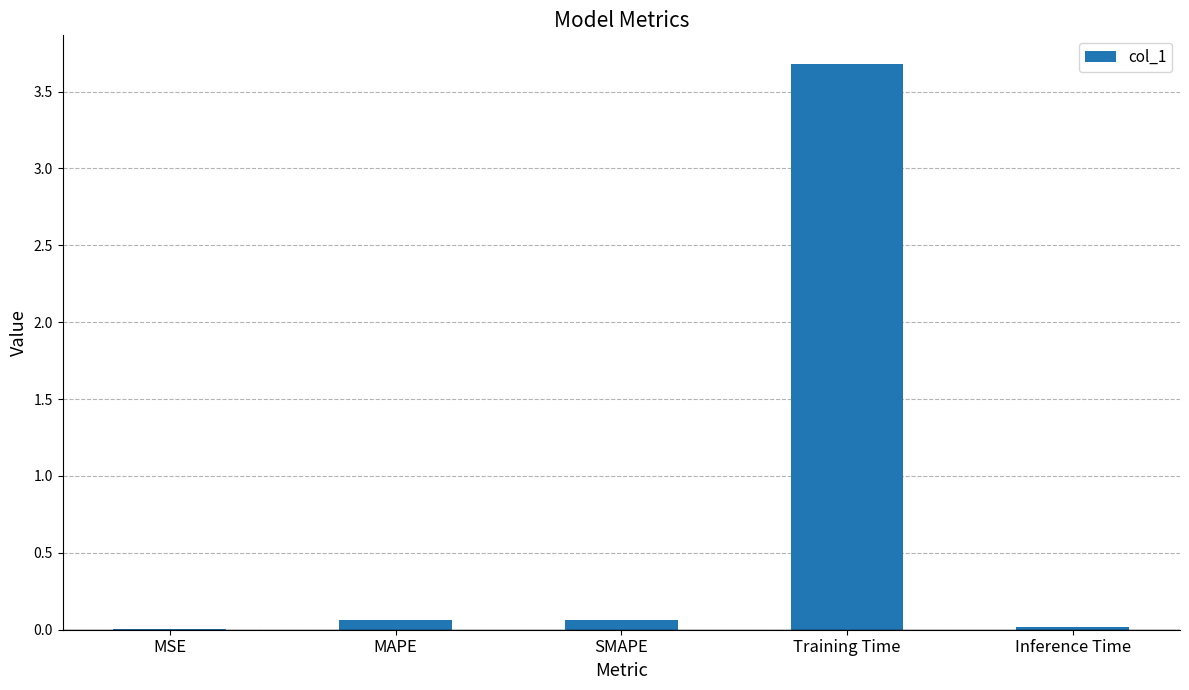

Are the bars horizontal?

No